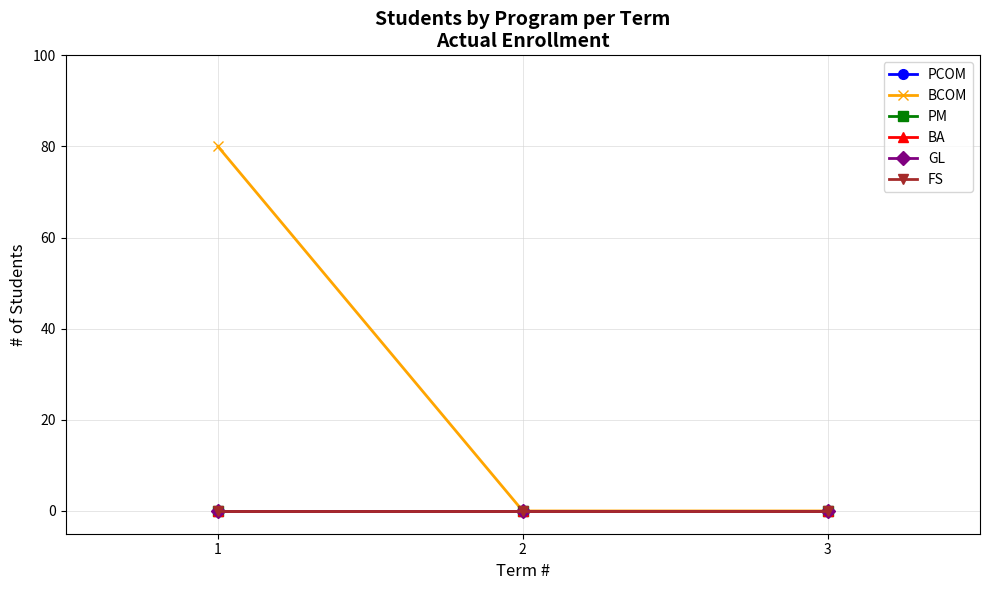

Does the chart display data point markers on the line(s)?

Yes